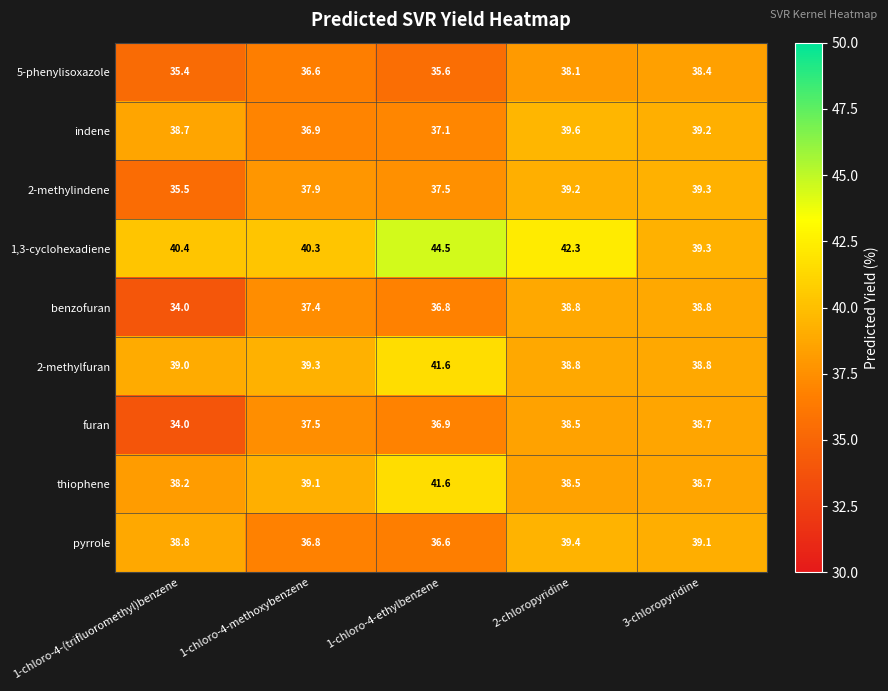

Which series has the largest range (max minus min)?

1,3-cyclohexadiene